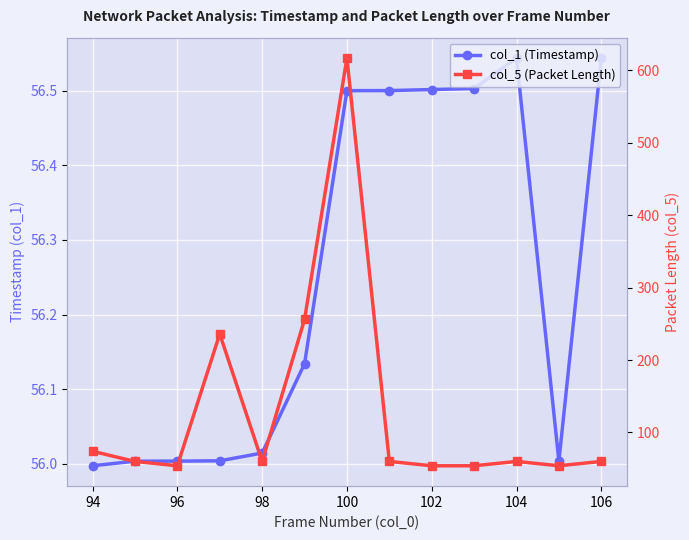

How many intersections are there between col_5 (Packet Length) and col_1 (Timestamp)?

6